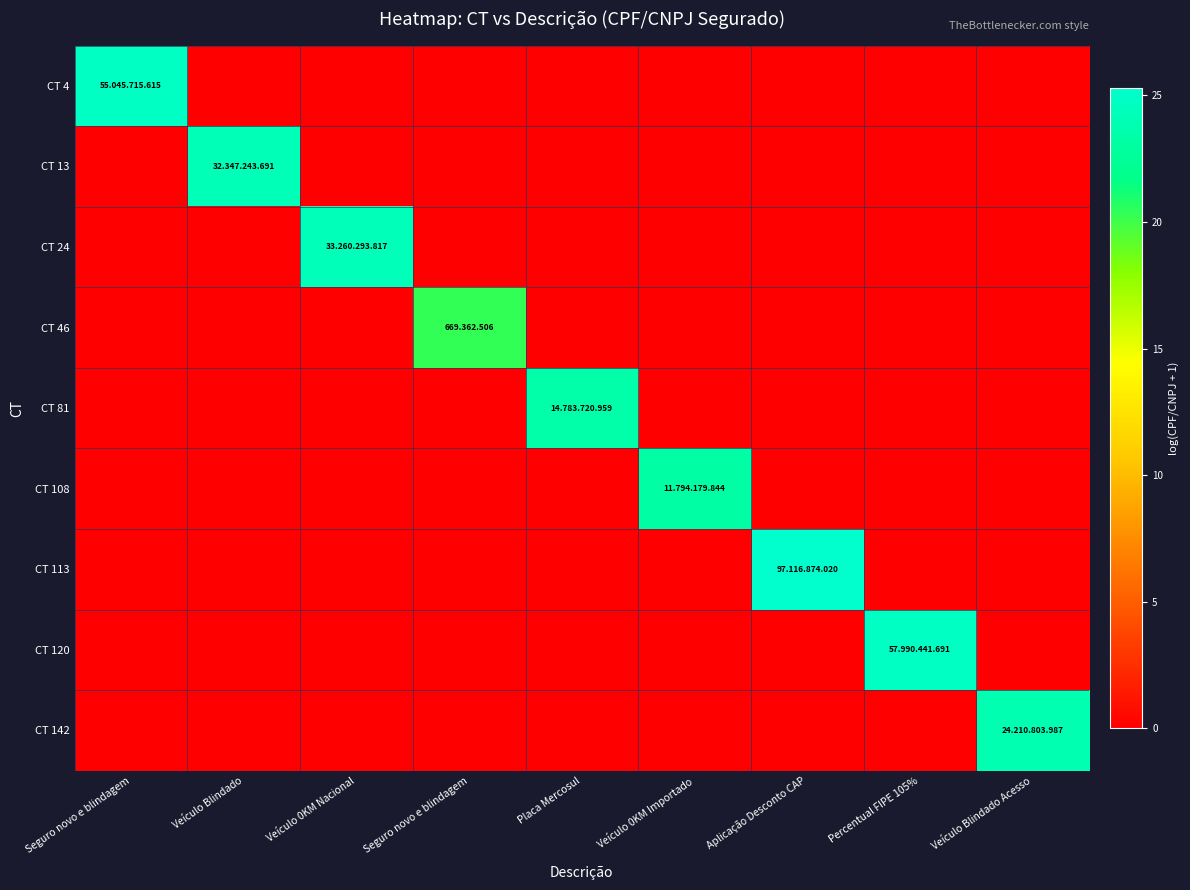

Which series has the largest range (max minus min)?

CT 113